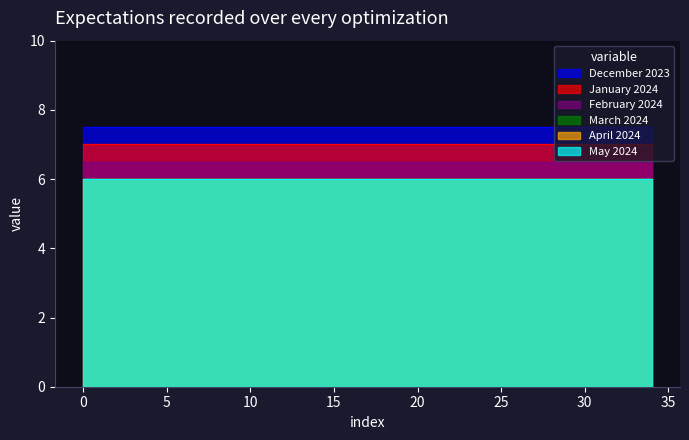

The April 2024 series shows 1.4 at 25. True or false?

False